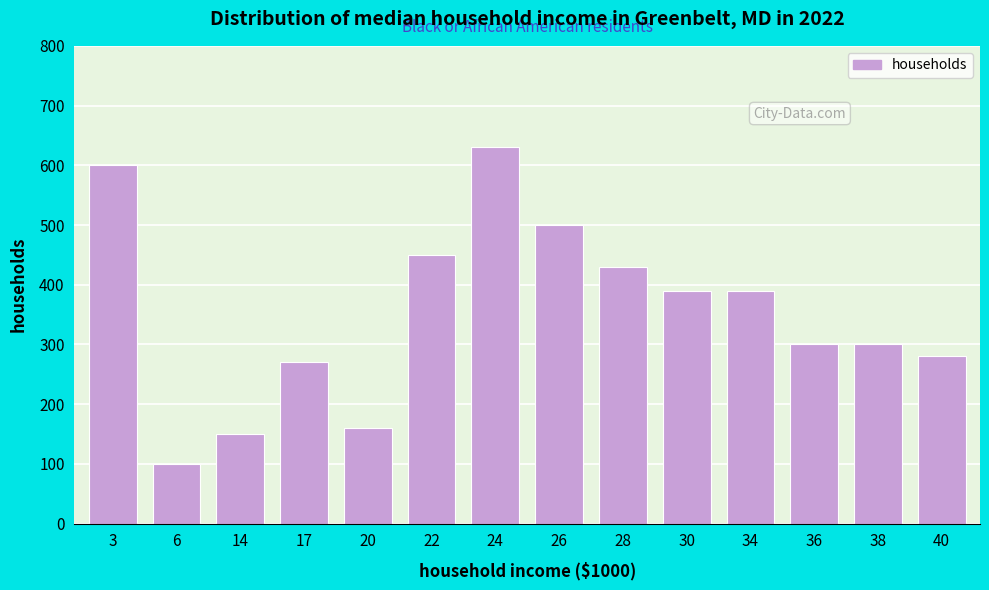

Reading left to right, what are all the values shown in this chart?

3=600	6=100	14=150	17=270	20=160	22=450	24=630	26=500	28=430	30=390	34=390	36=300	38=300	40=280